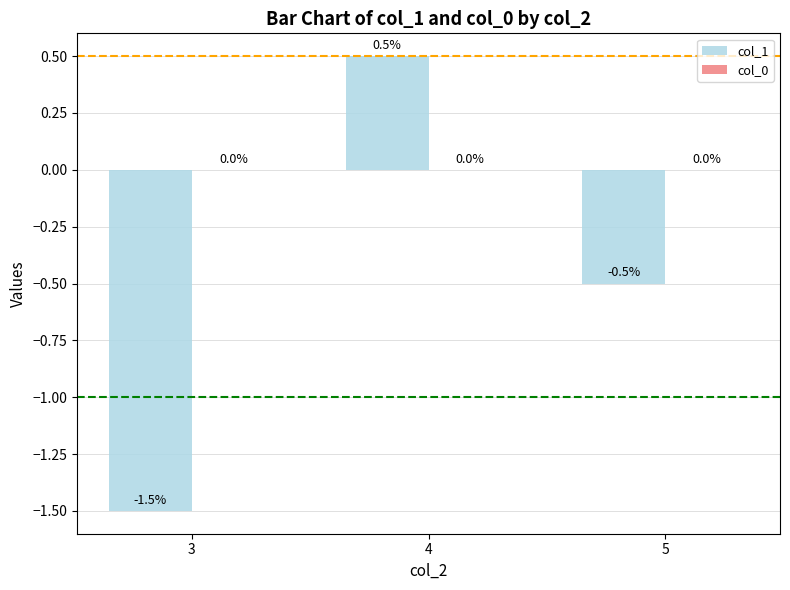

List the labels in order of value, largest first.

4, 5, 3